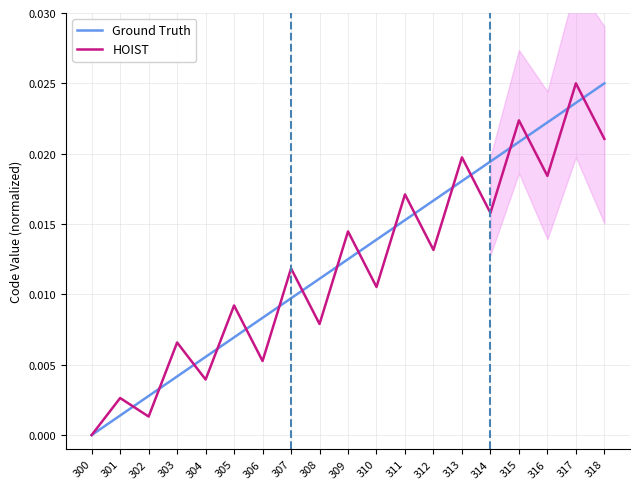

Between 313 and 314, which series saw the biggest shift?

HOIST